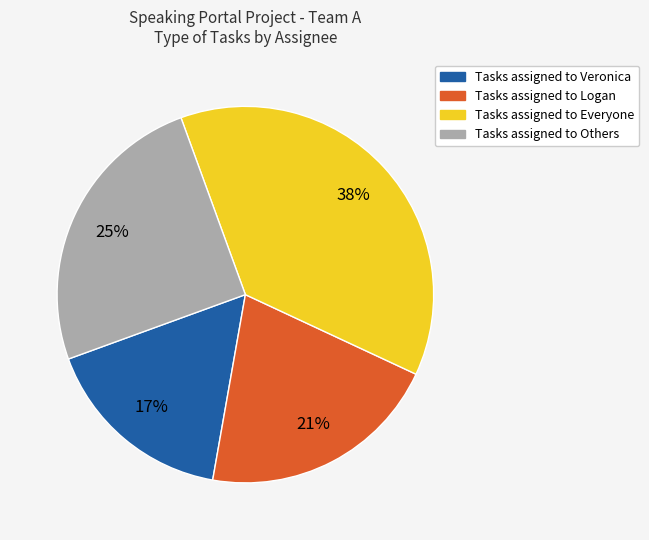

Is there a majority slice in this chart?

No